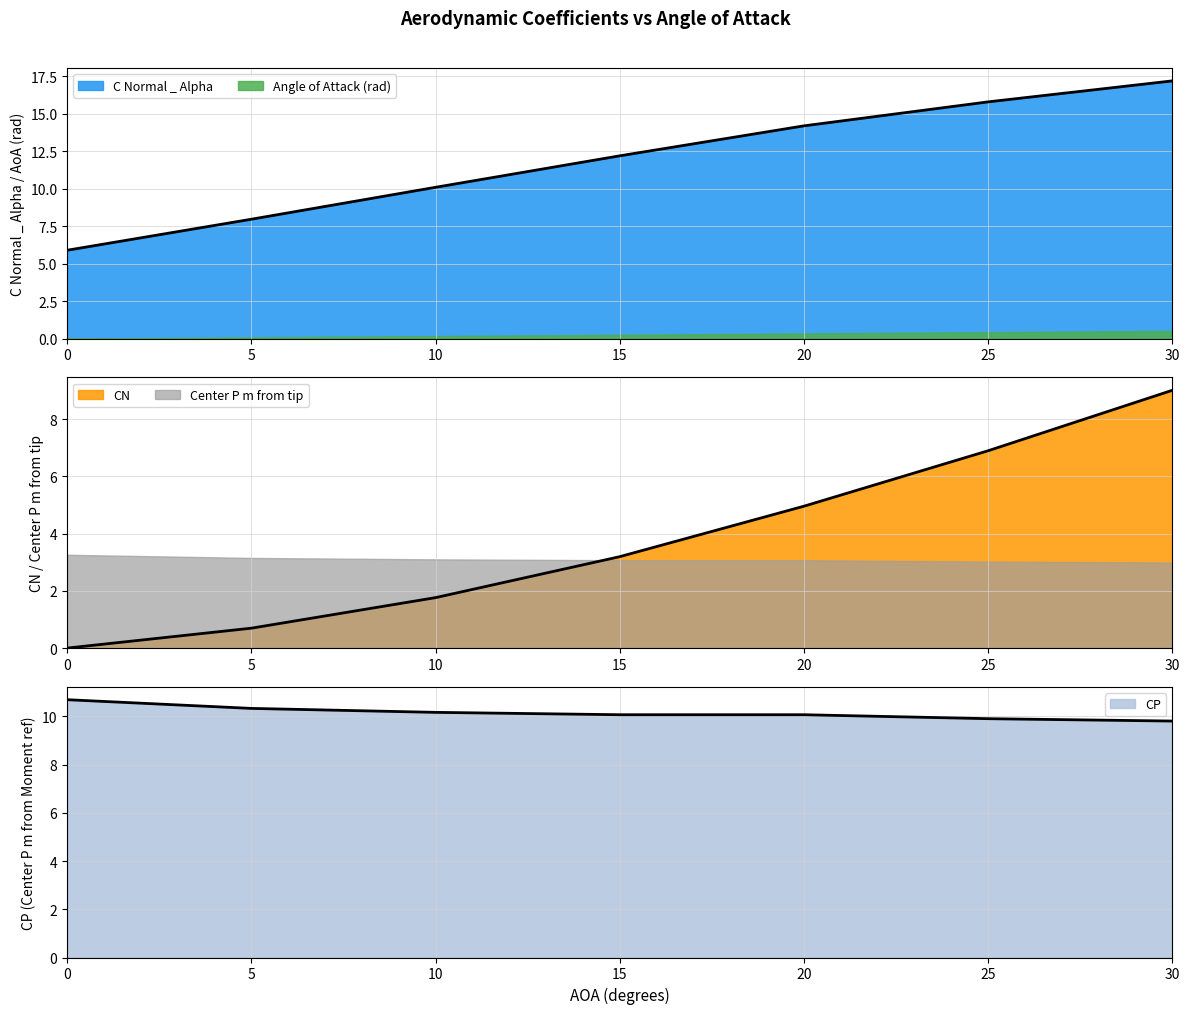

Does the chart have visible grid lines?

Yes